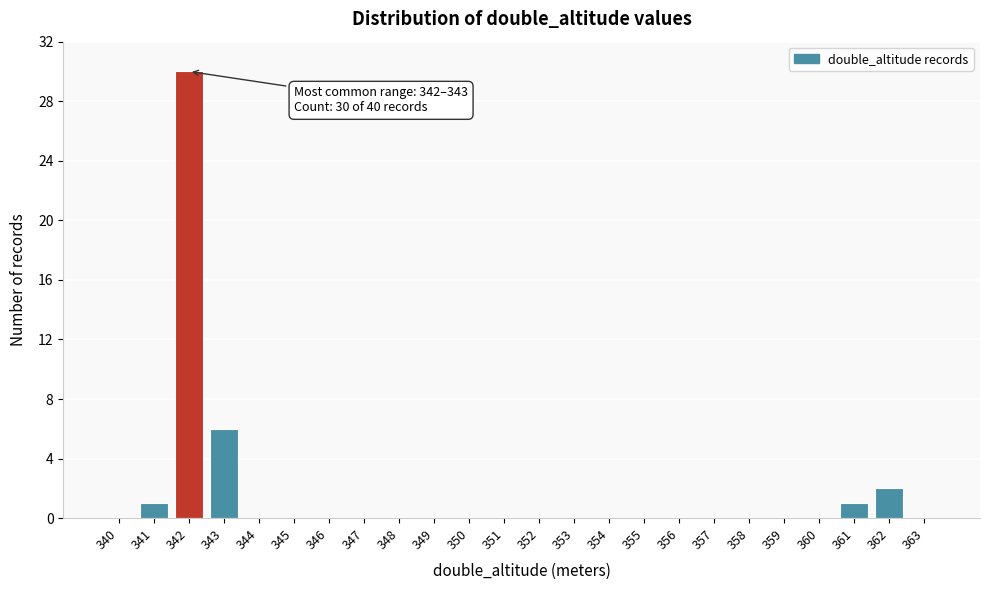

Reading right to left, list all the values displayed in this chart.

363=0	362=2	361=1	360=0	359=0	358=0	357=0	356=0	355=0	354=0	353=0	352=0	351=0	350=0	349=0	348=0	347=0	346=0	345=0	344=0	343=6	342=30	341=1	340=0